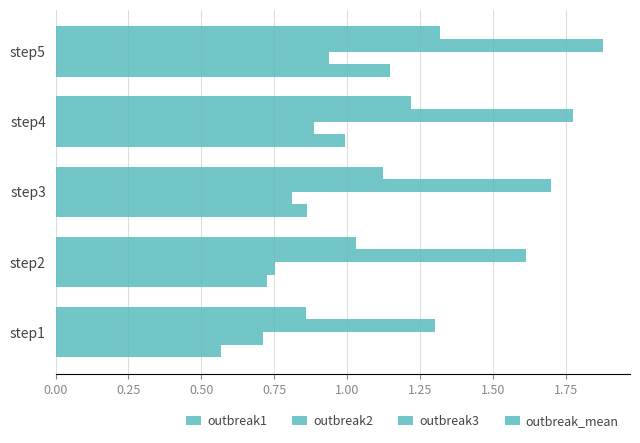

What is the average value of the outbreak2 series?

0.8